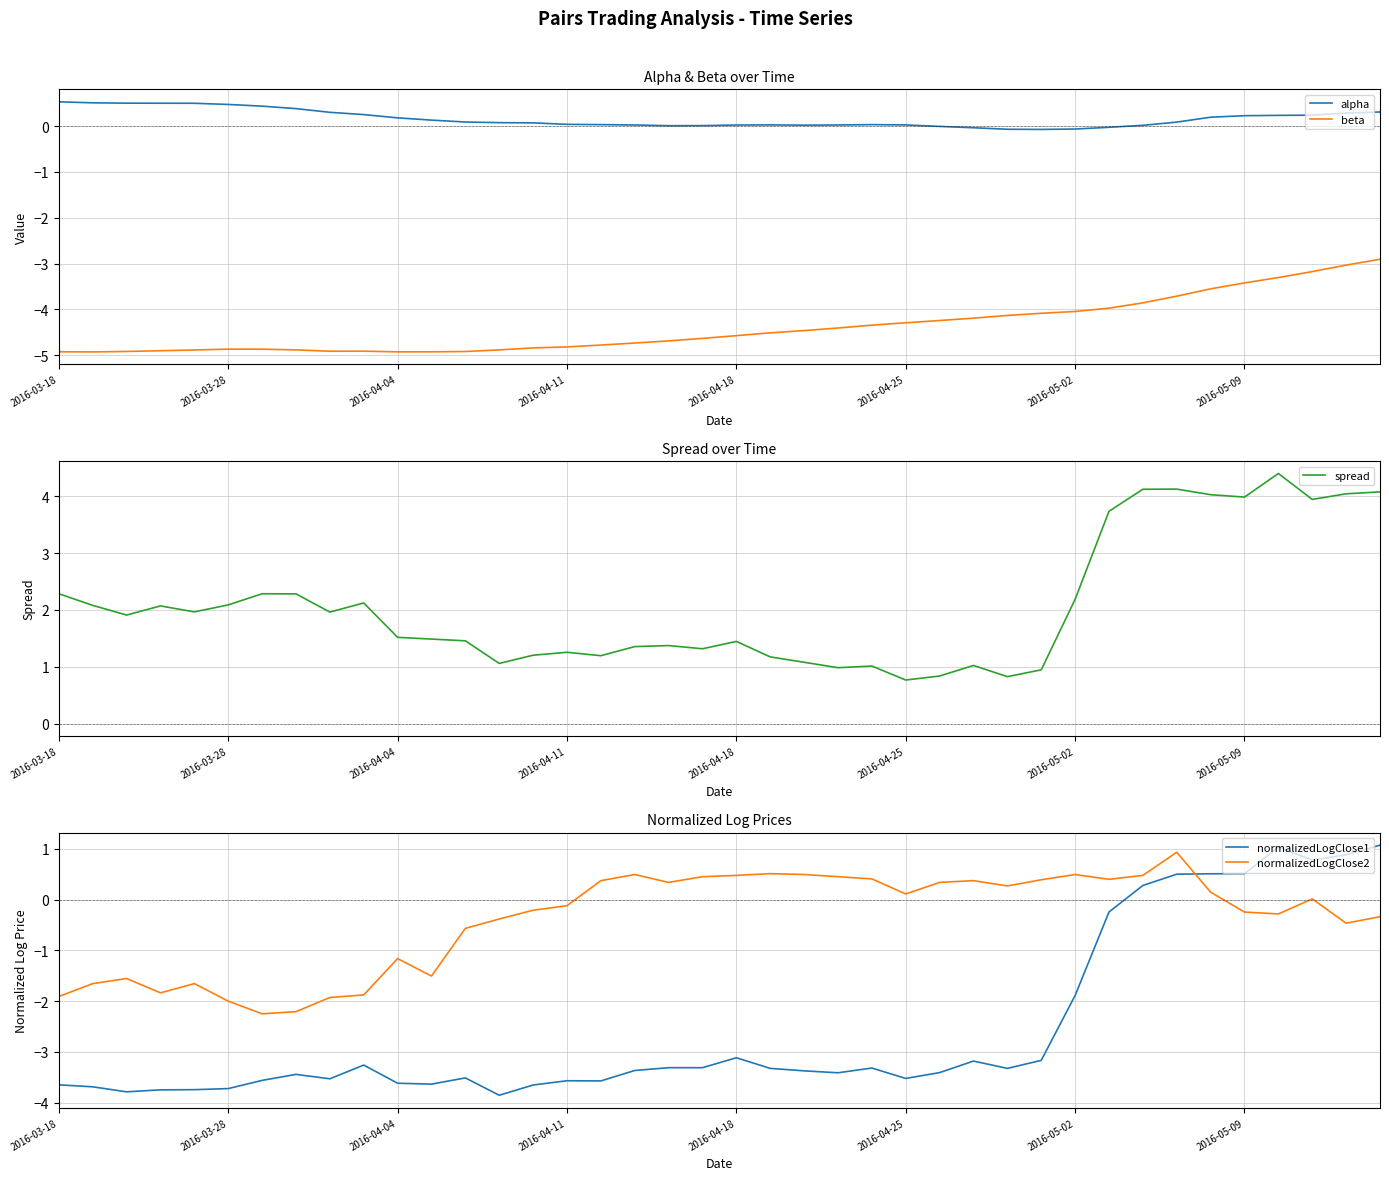

Is the value of spread at 11 greater than the value of beta at 24?

Yes